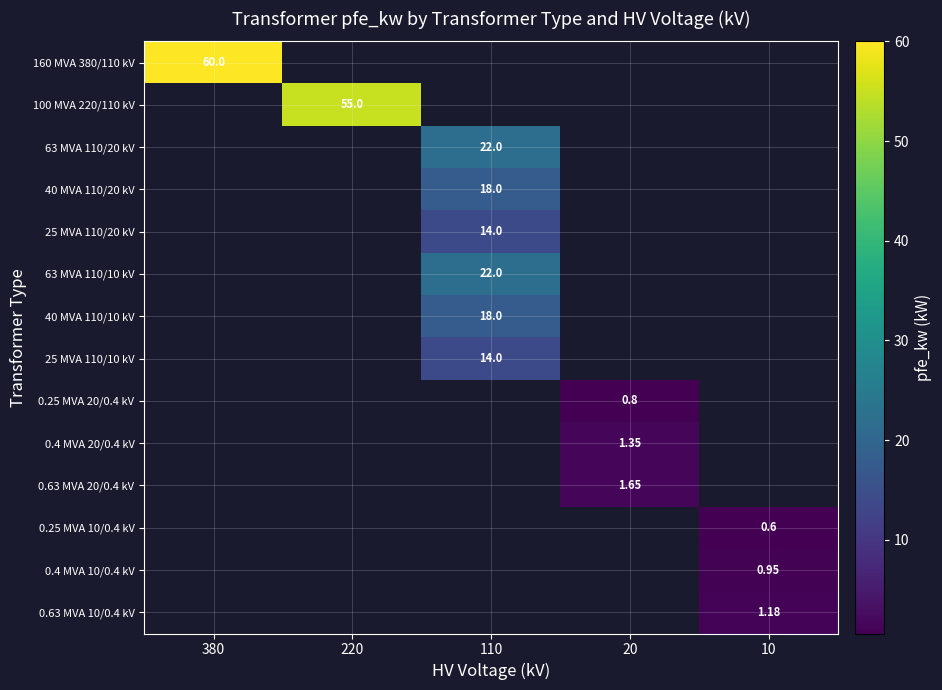

Is the value of 0.63 MVA 10/0.4 kV at 10 greater than the value of 25 MVA 110/10 kV at 110?

No